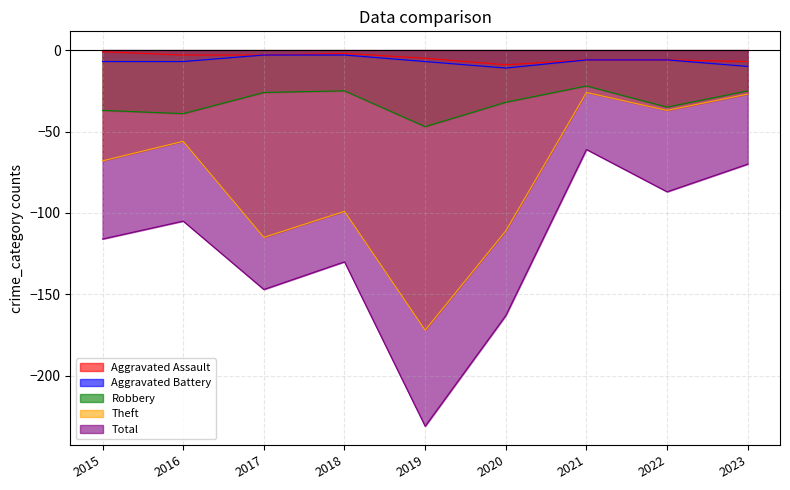

What is the average value of the Aggravated Battery series?

-7